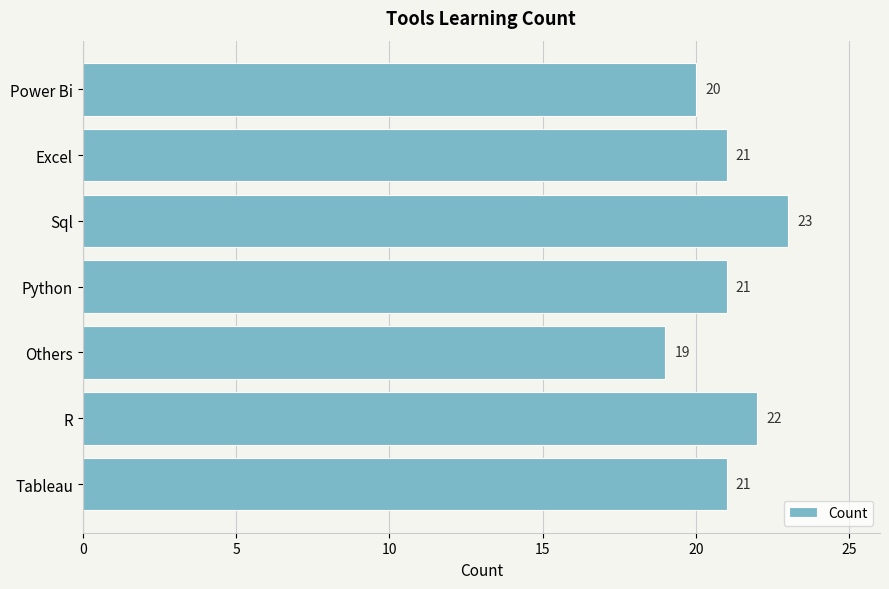

Which label corresponds to the largest value in the chart?

Sql